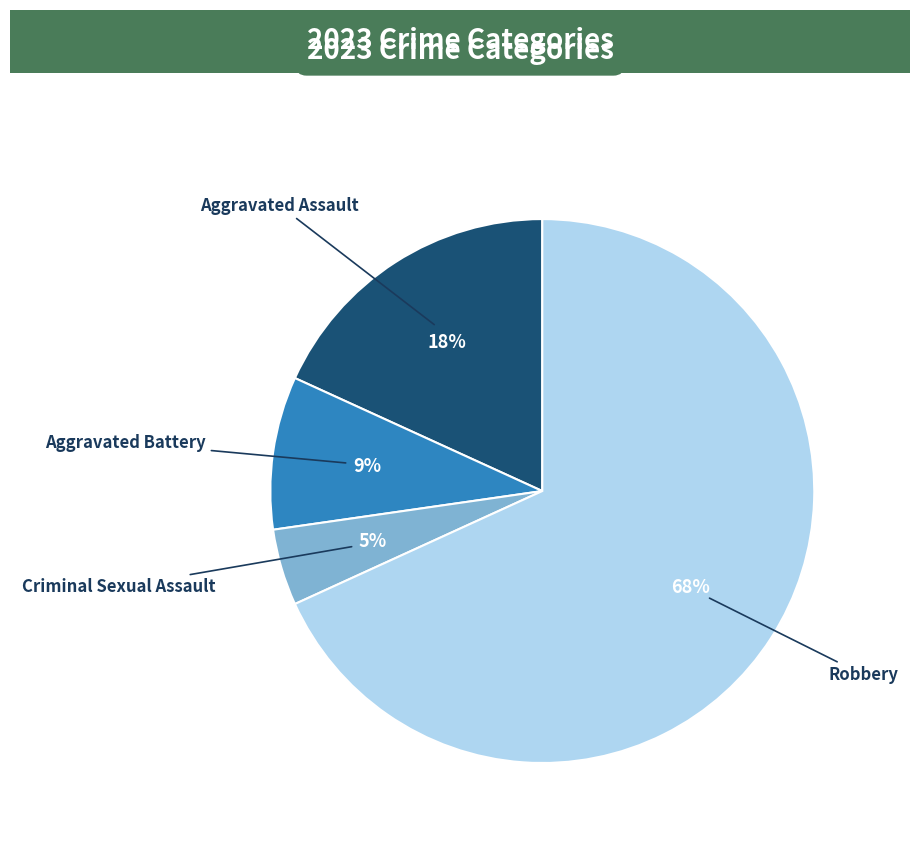

To the nearest percent, what is the average slice percentage?

25%